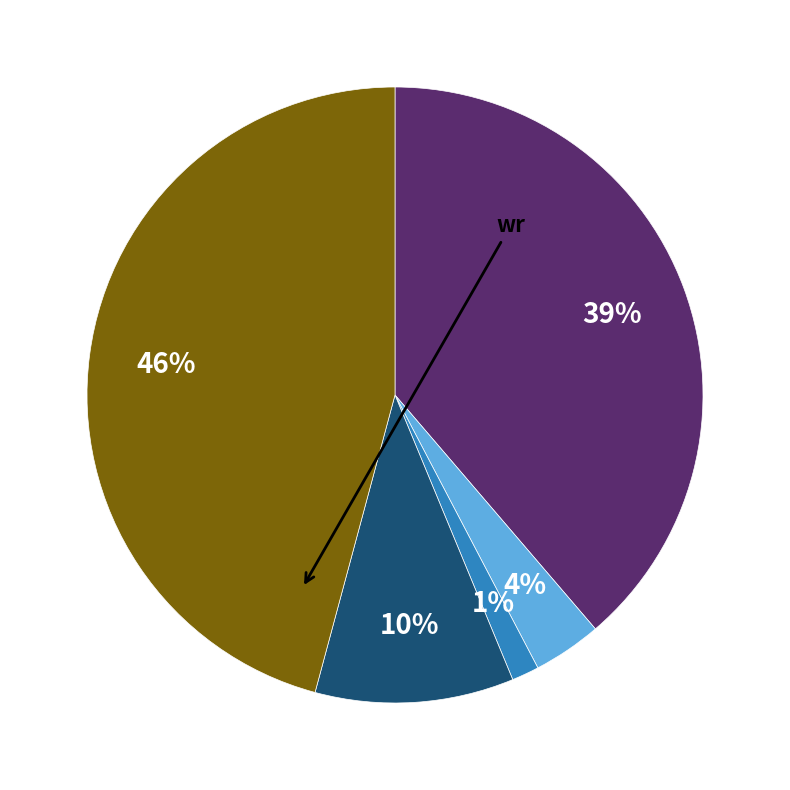

To the nearest percent, what is the average slice percentage?

20%